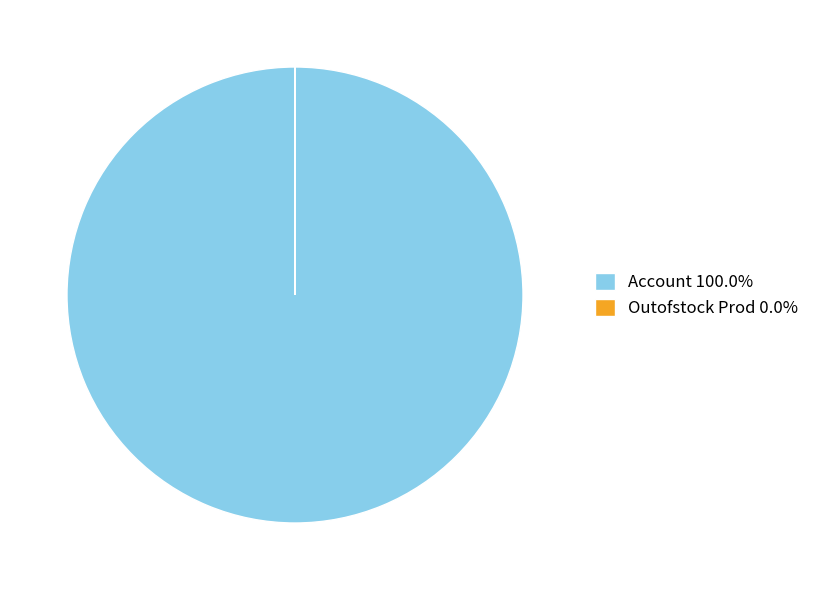

Does Account 100.0% represent more than half of the total?

Yes